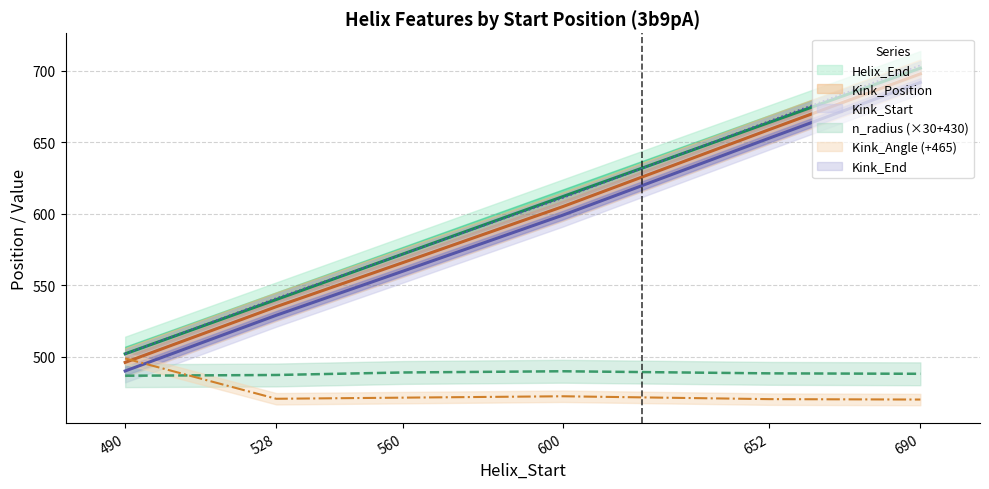

Reading left to right, extract all data points from this chart.

Helix_End: 490=502.0	528=540.0	560=572.0	600=612.0	652=664.0	690=702.0
Kink_Position: 490=496.0	528=535.0	560=566.0	600=605.0	652=659.0	690=698.0
Kink_Start: 490=490.0	528=529.0	560=560.0	600=599.0	652=653.0	690=692.0
Kink_End: 490=502.0	528=541.0	560=572.0	600=611.0	652=665.0	690=704.0
Kink_Angle: 490=498.8	528=470.5	560=471.3	600=472.3	652=470.3	690=470.0
n_radius: 490=486.7	528=487.2	560=488.9	600=489.8	652=488.3	690=488.0